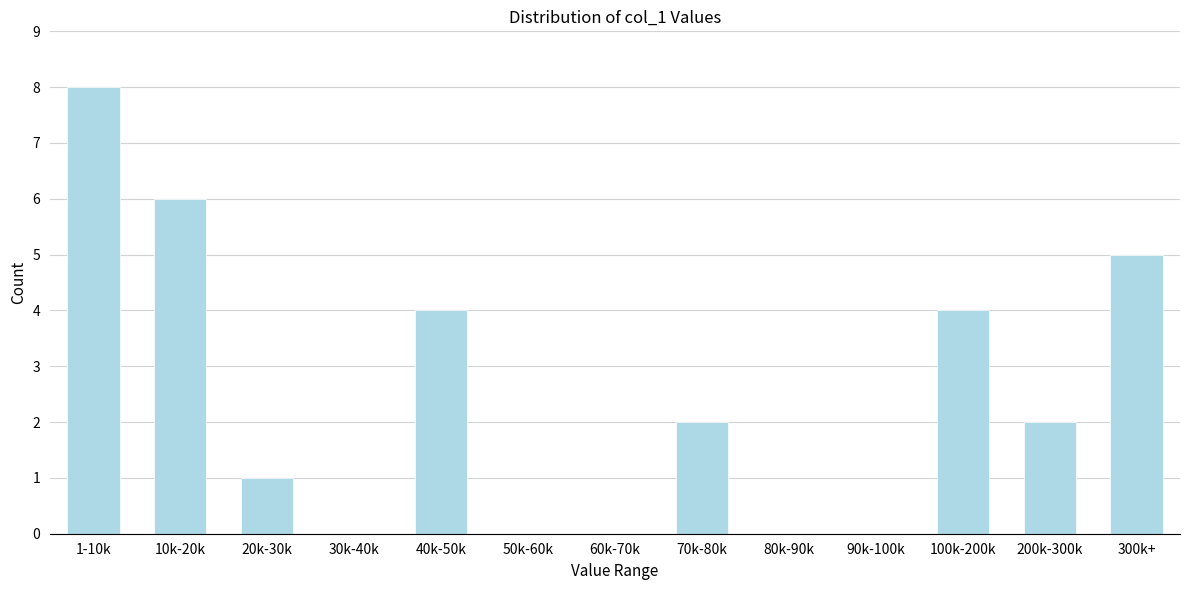

Reading left to right, what are all the values shown in this chart?

1-10k=8	10k-20k=6	20k-30k=1	30k-40k=0	40k-50k=4	50k-60k=0	60k-70k=0	70k-80k=2	80k-90k=0	90k-100k=0	100k-200k=4	200k-300k=2	300k+=5